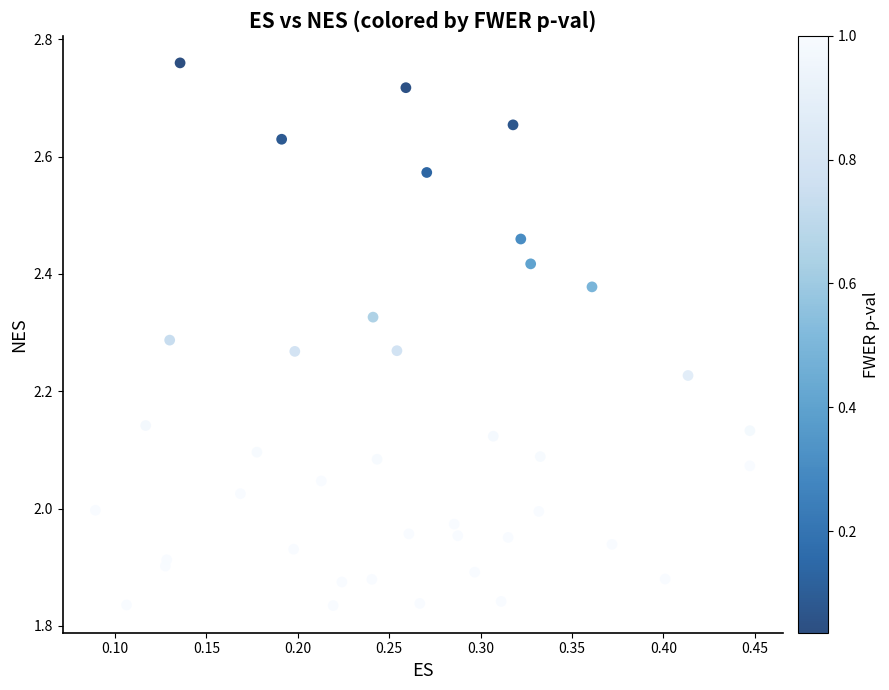

What is the range of Y values (max minus min)?

0.9